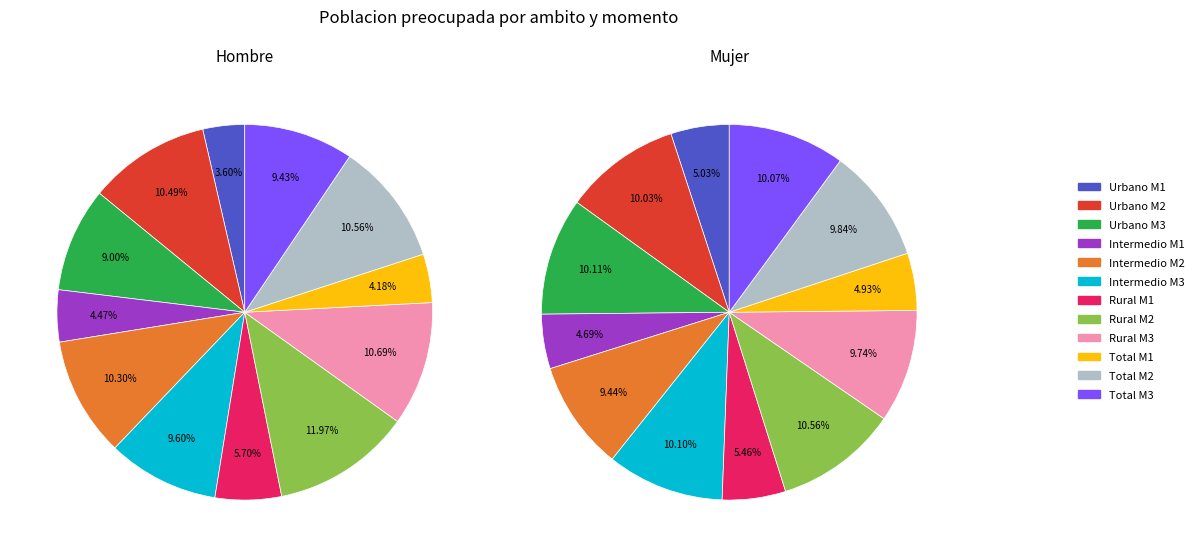

To the nearest percent, what is the combined percentage of Total M3 and Rural M3?

20%